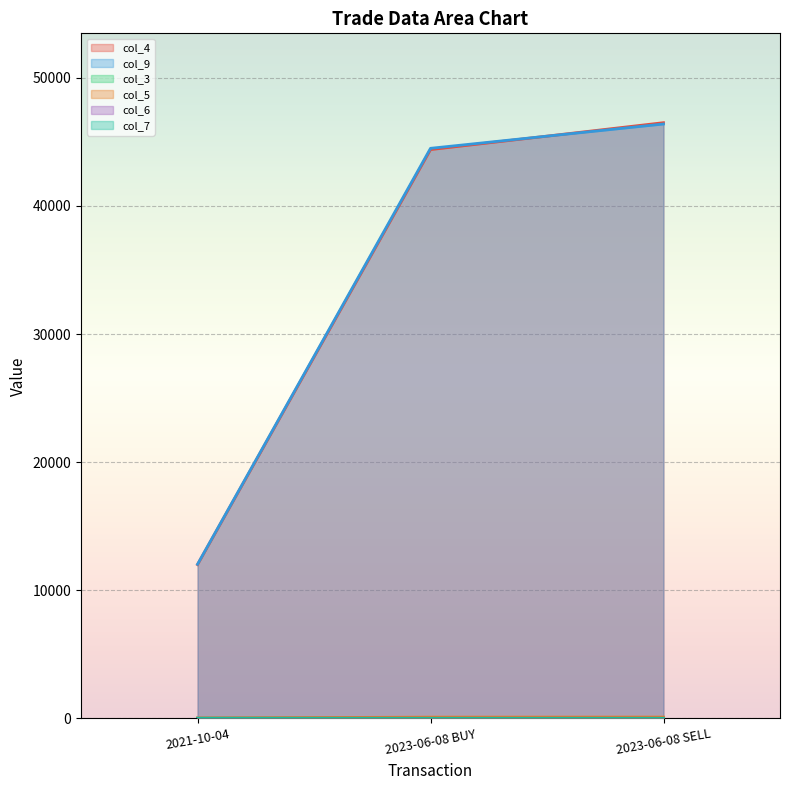

What is the greatest value displayed?

46500.0